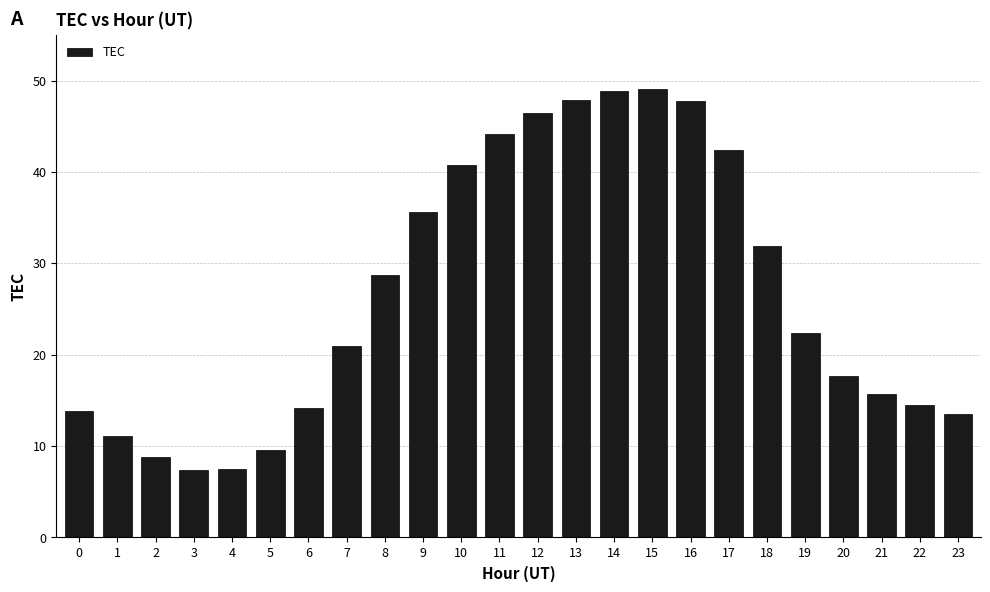

True or false: the data shows 13.5 at 23.

True